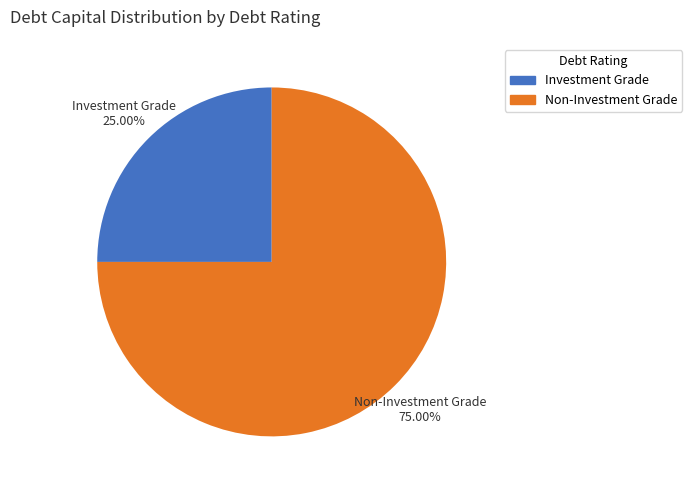

To the nearest percent, what is the difference between the largest and smallest slice percentages?

50%